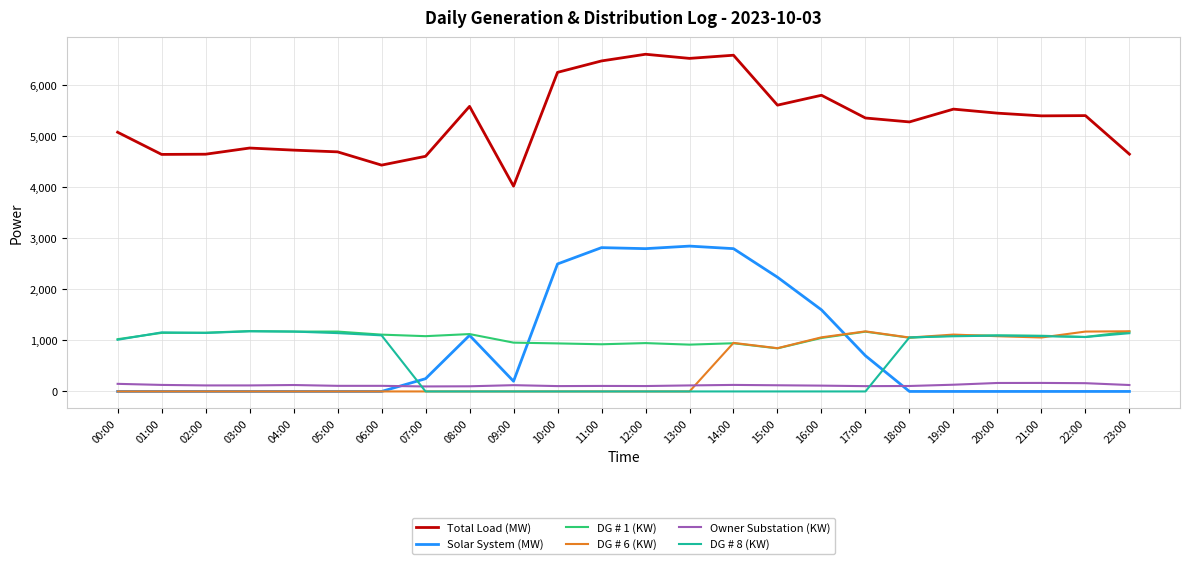

Between 06:00 and 10:00, which series saw the biggest shift?

Solar System (MW)